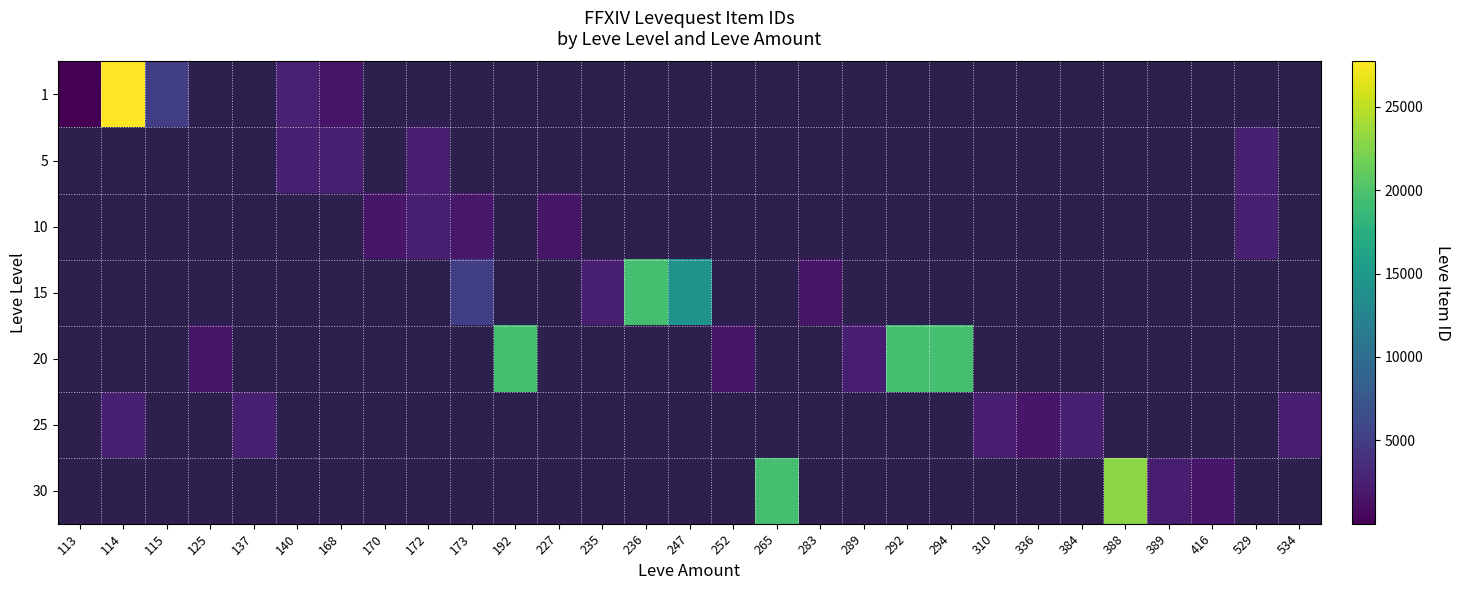

At which category does the chart reach its peak across all series?

114